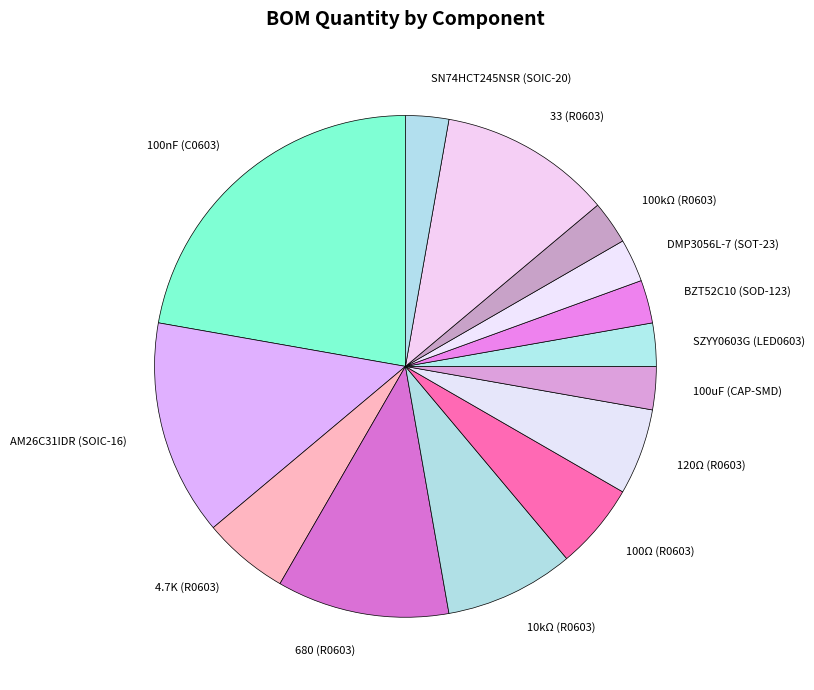

What is the largest slice in the pie chart?

100nF (C0603)